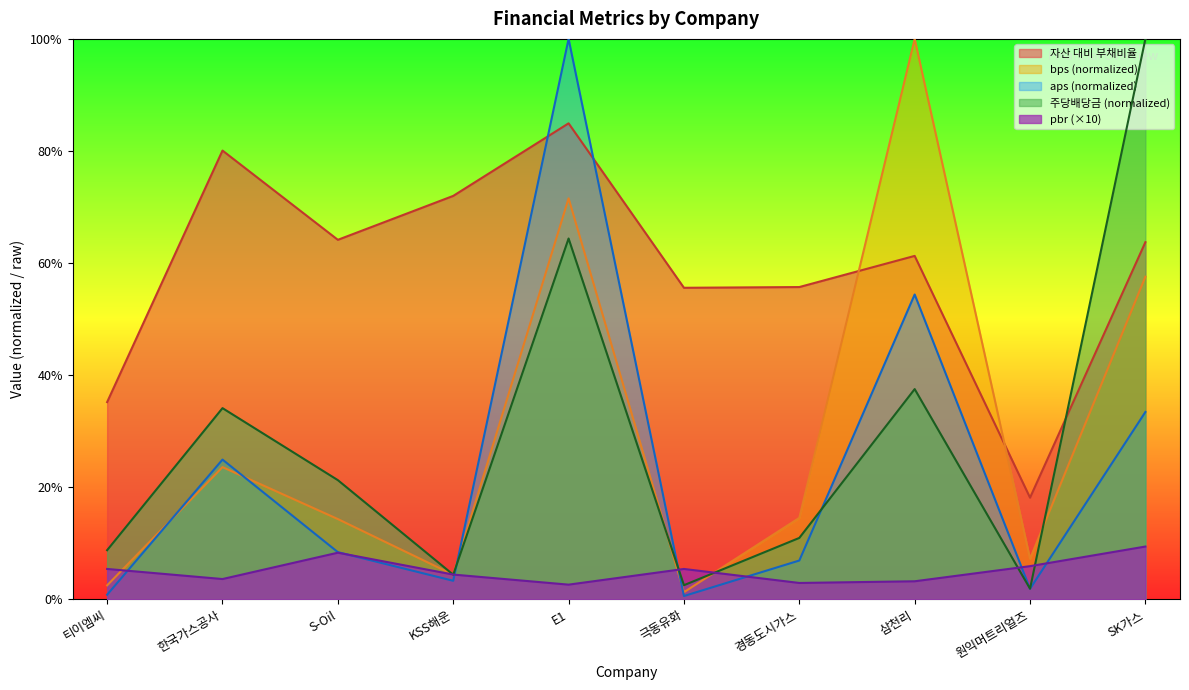

Is the value of 주당배당금 at 경동도시가스 greater than the value of 자산 대비 부채비율 at 티이엠씨?

No